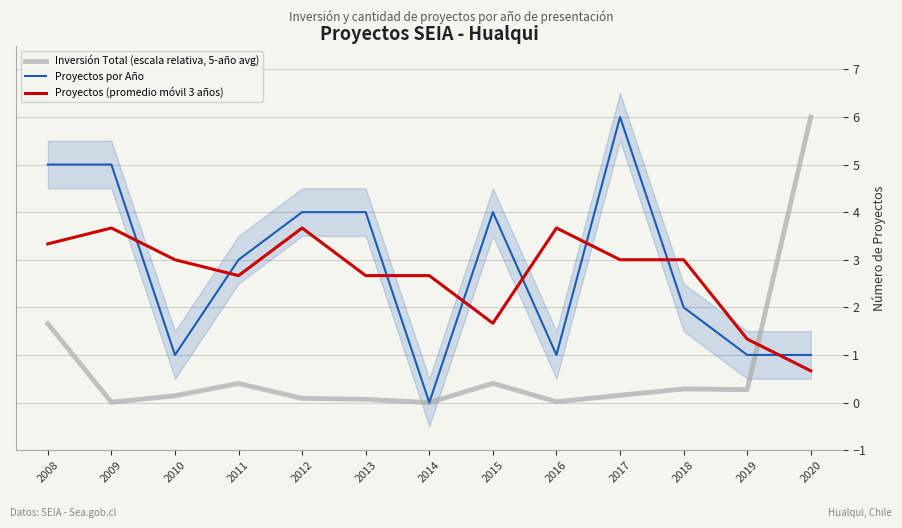

The Inversión Total (escala relativa, 5-año avg) series shows 0.0 at 2009. True or false?

True